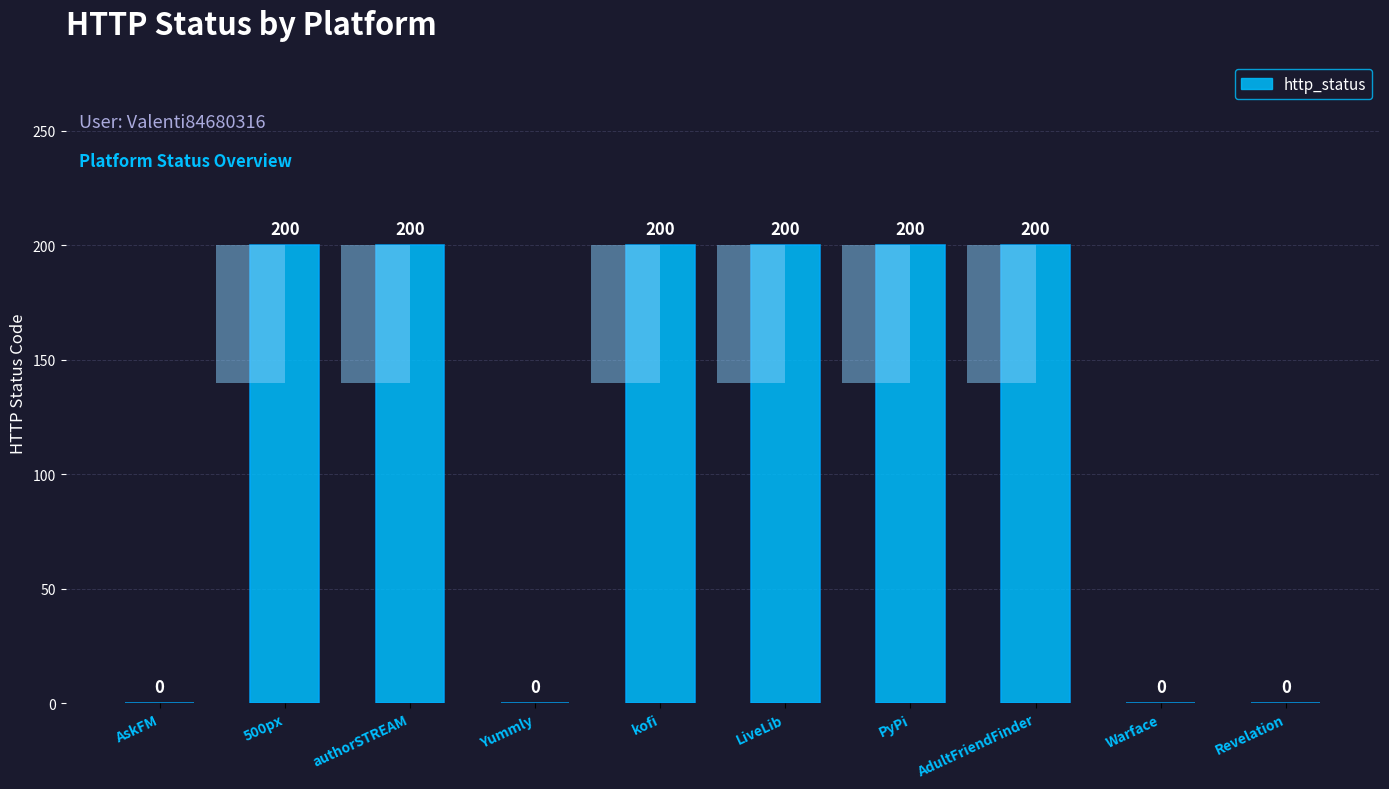

Between LiveLib and Warface, which is larger?

LiveLib